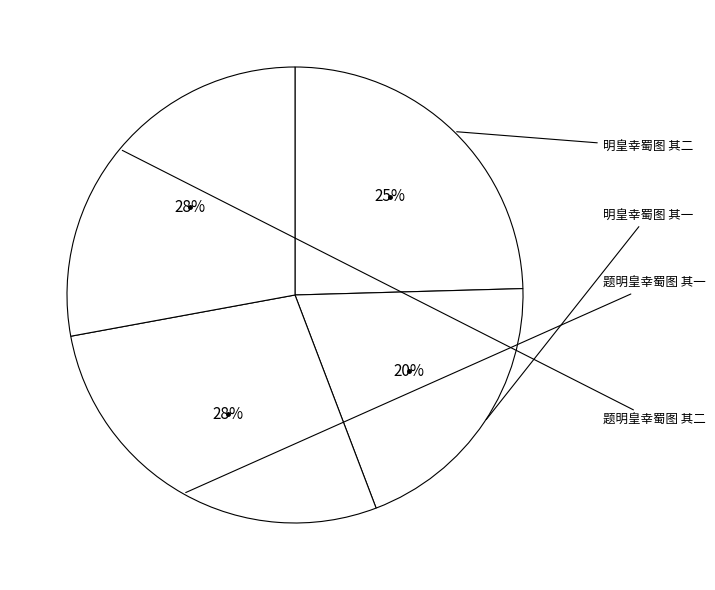

Combined, what portion of the pie is 明皇幸蜀图 其二 and 题明皇幸蜀图 其二?

52.4%